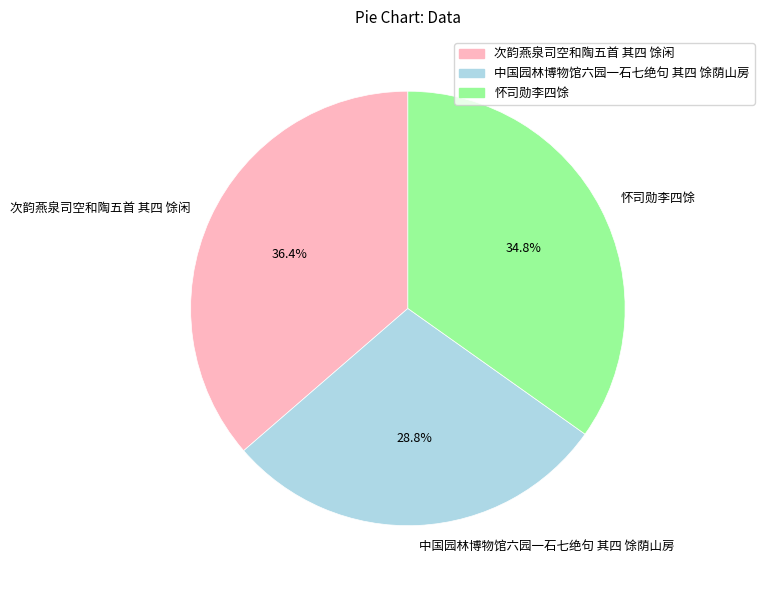

To the nearest percent, what percentage of the pie is 怀司勋李四馀?

35%